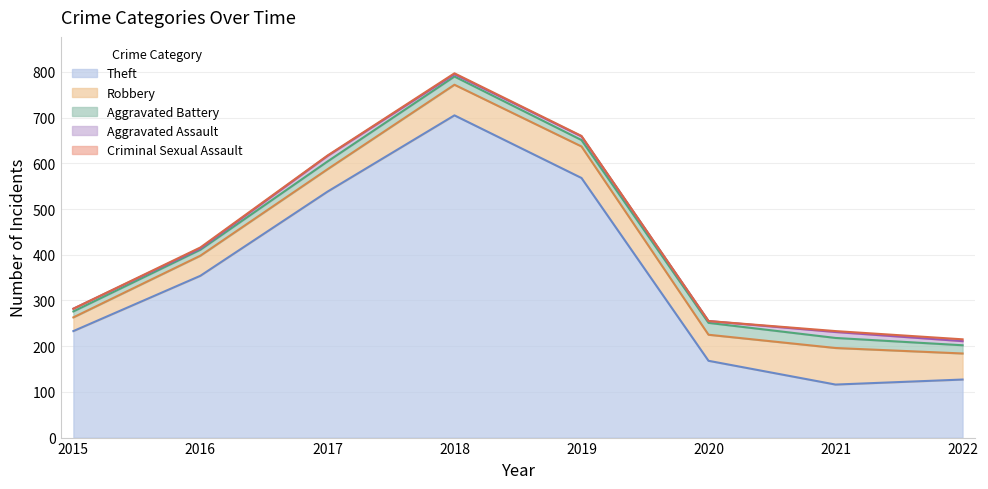

Is it true that Robbery equals 93 at 2022?

False